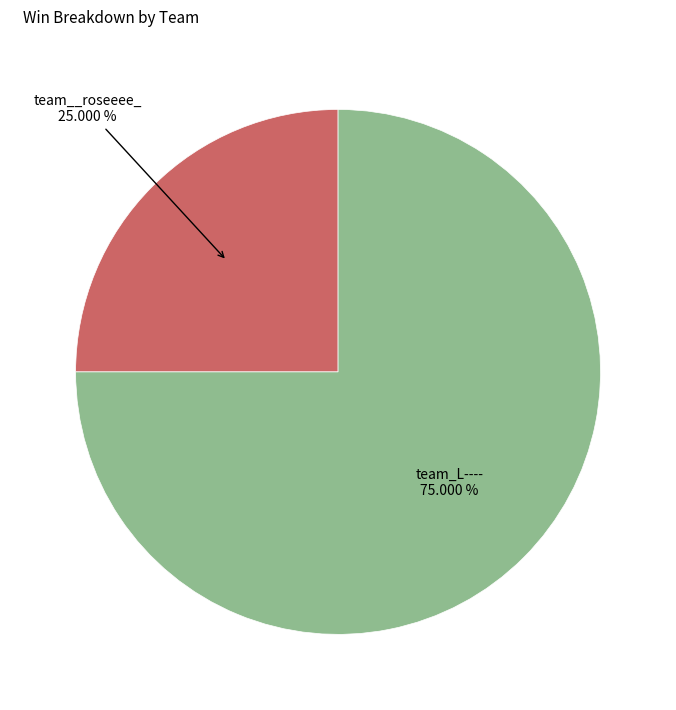

Is there a majority slice in this chart?

Yes